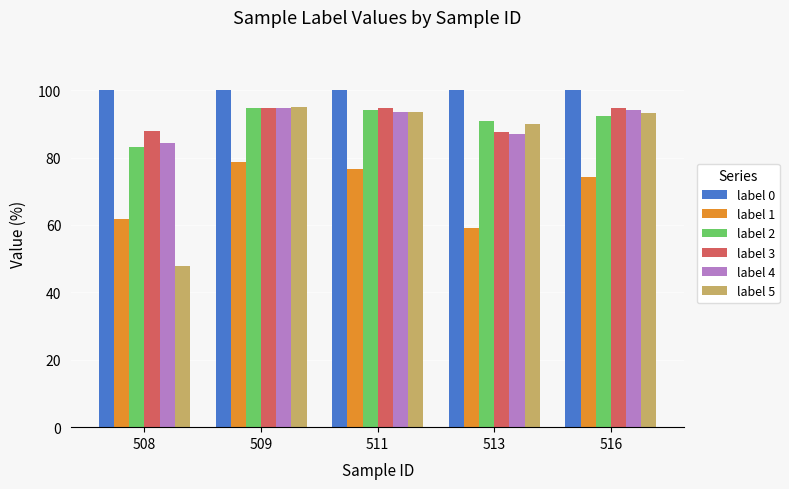

Which series changed the most between 513 and 516?

label 1